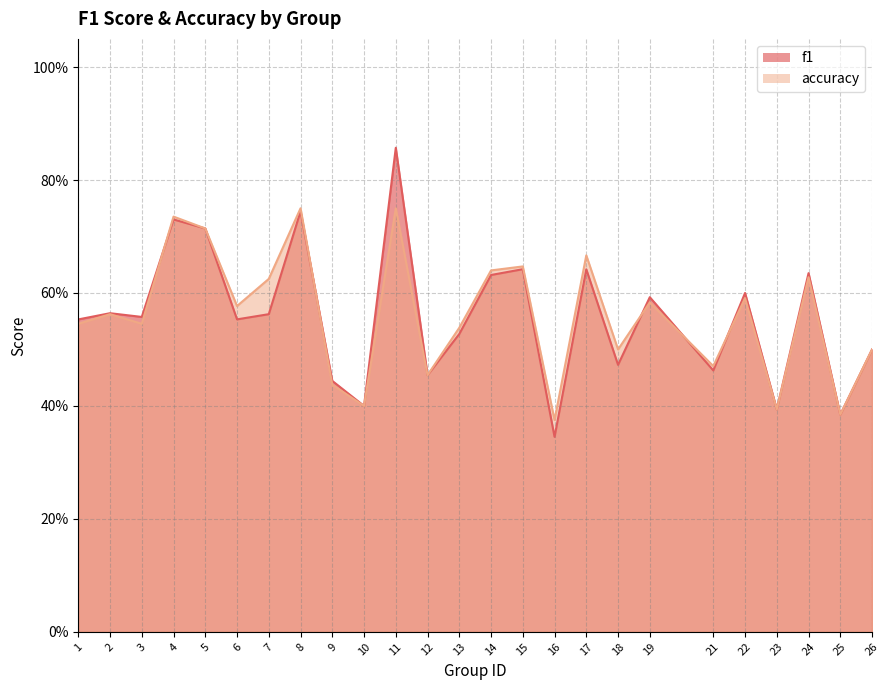

Which series has the widest spread of values?

f1